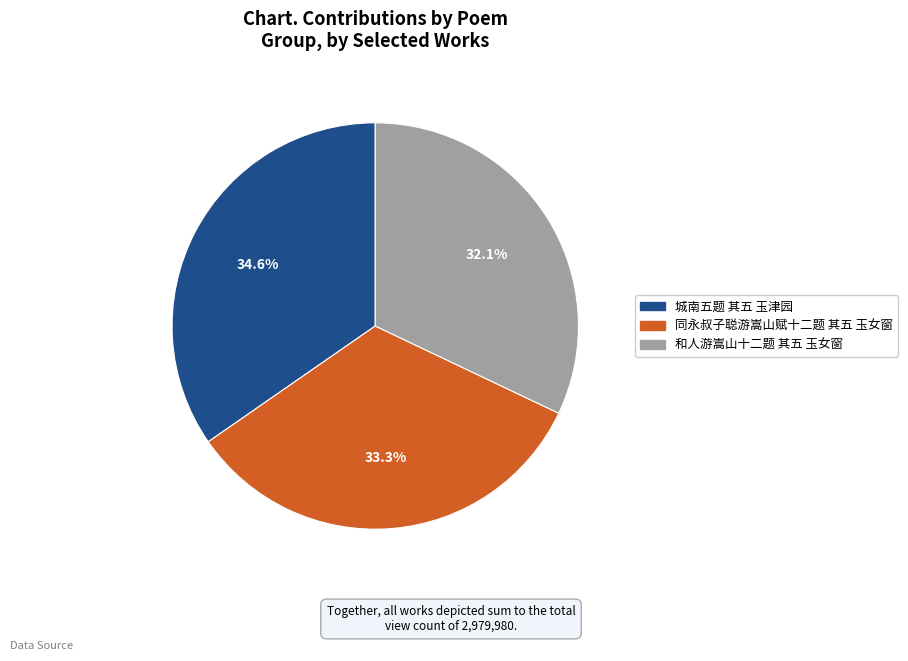

How many segments does this pie chart have?

3